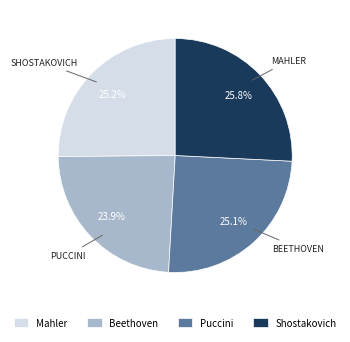

How much of the chart is everything except Mahler?

74.8%